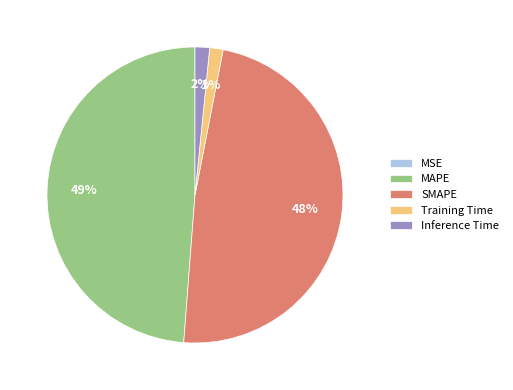

What is the largest slice in the pie chart?

MAPE